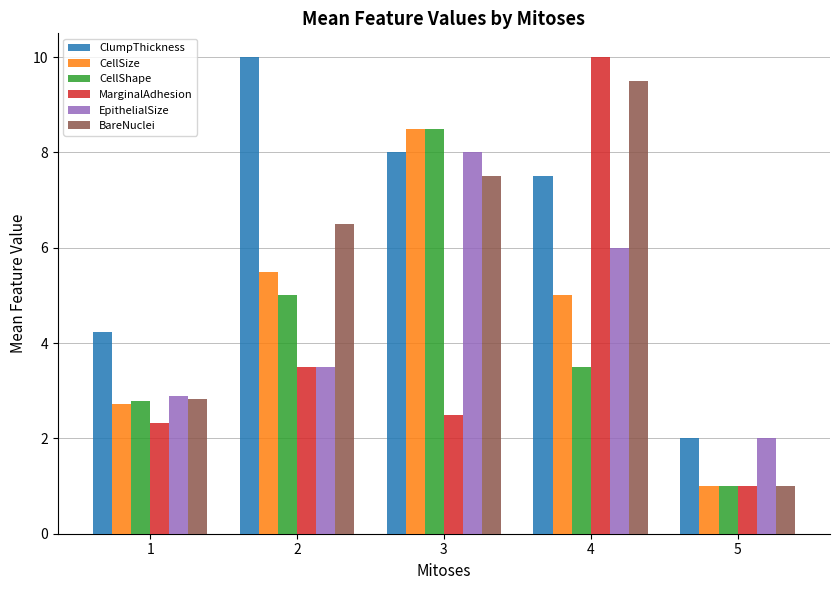

How many bars are there in each group?

6